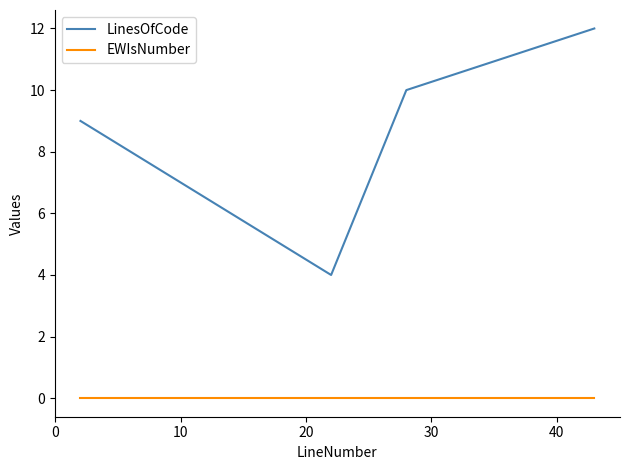

Reading right to left, transcribe all the data shown in this chart.

LinesOfCode: 12	10	4	9
EWIsNumber: 0	0	0	0